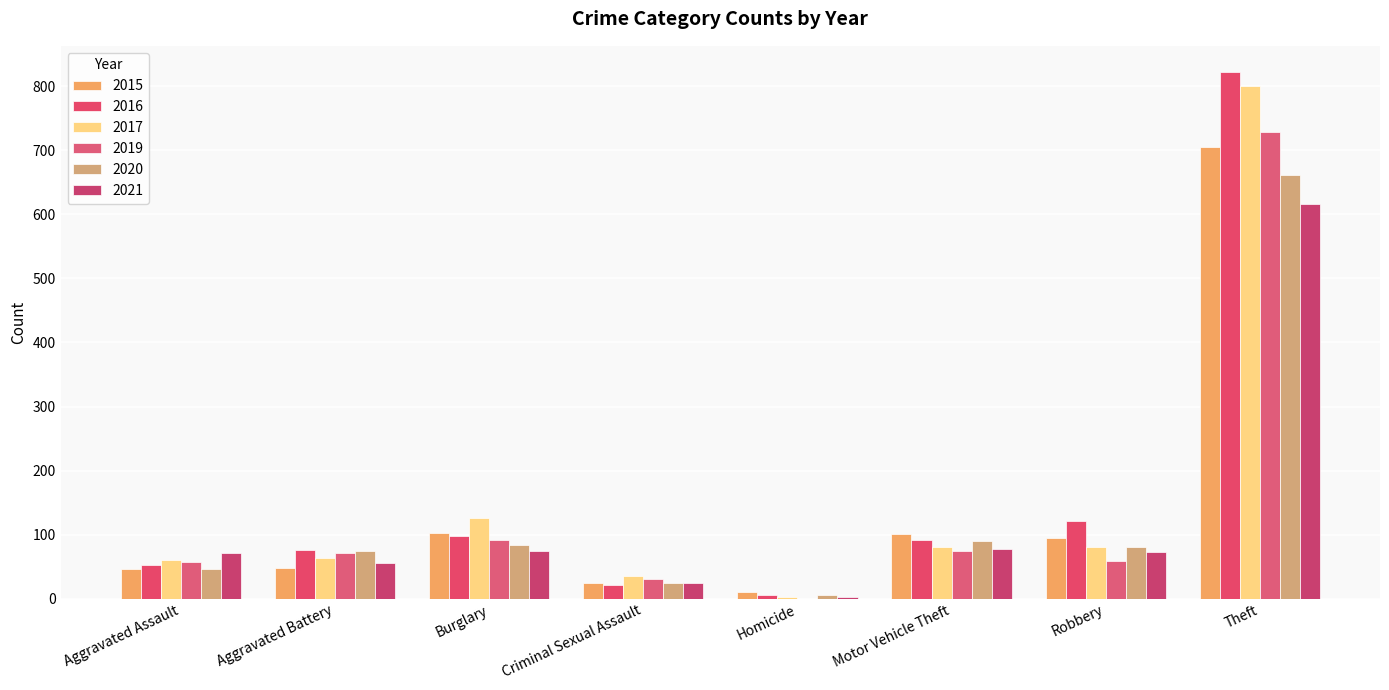

At which category is the sum across all series the highest?

Theft